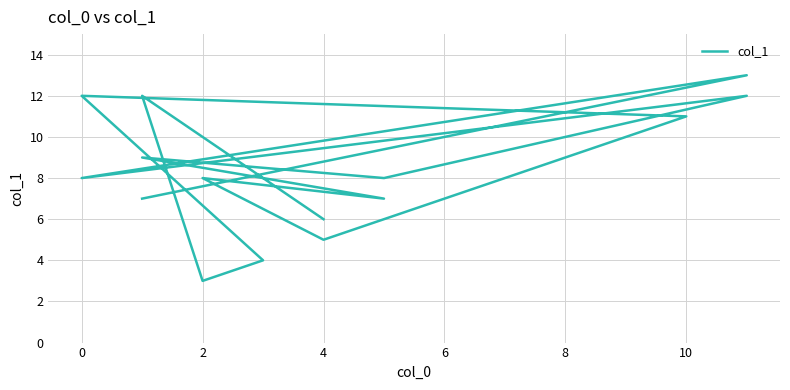

What is the change in value from 0 to 10?

+3